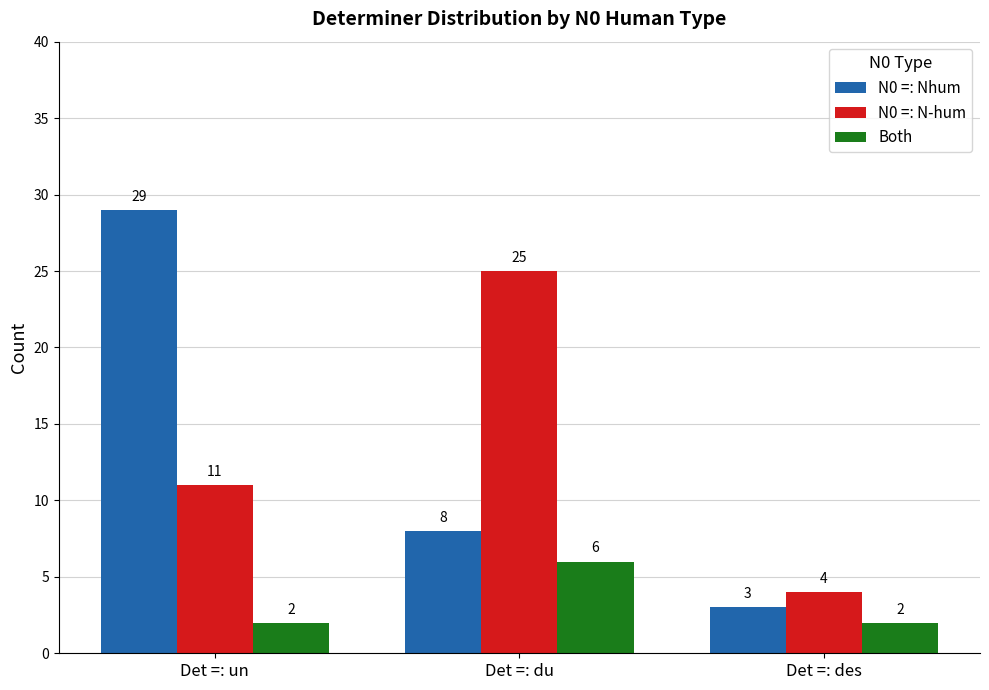

At how many categories does at least one series exceed 15?

2